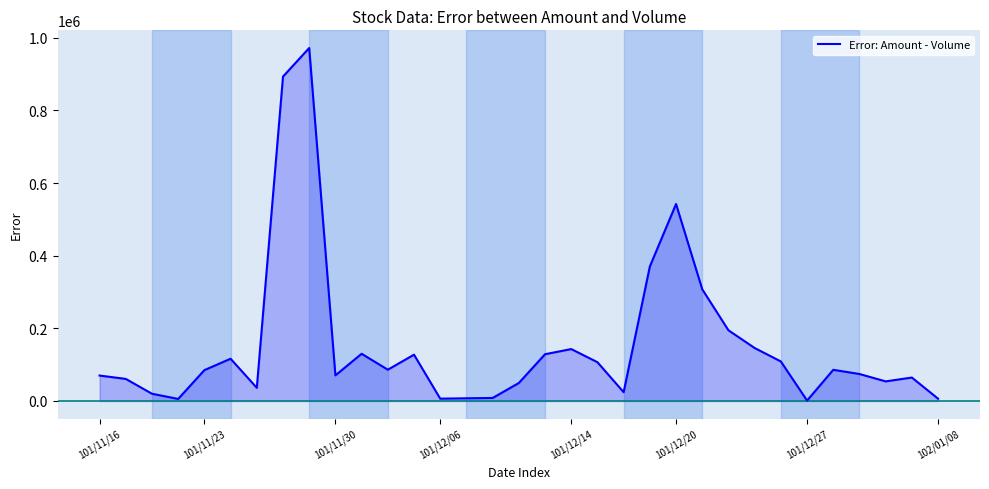

What is the label of the 5th point from the right?

28